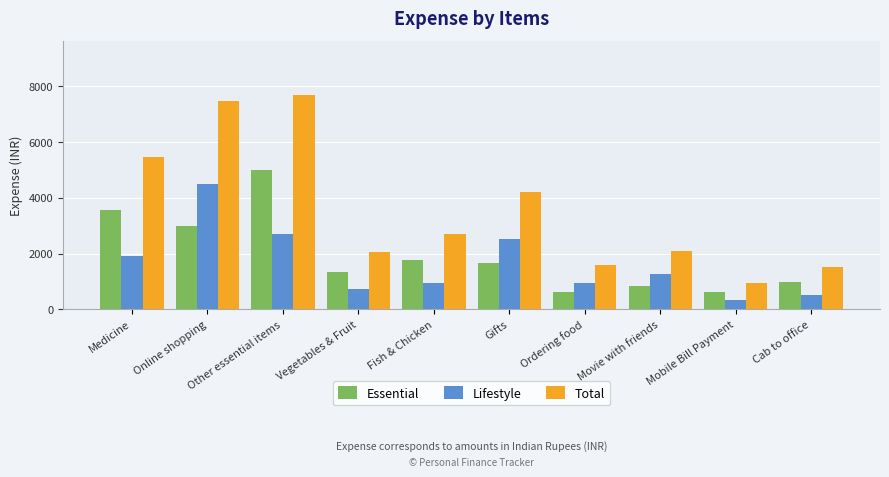

What is the value of the Total bar at the 9th from the left?

940.6